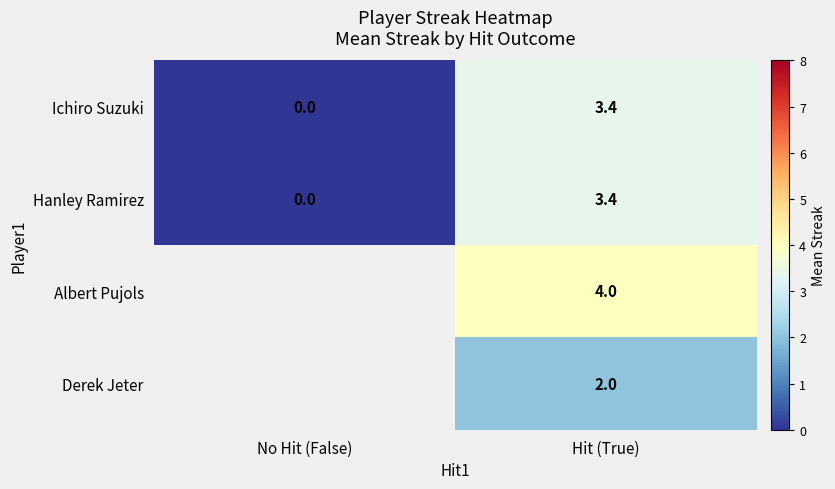

True or false: Ichiro Suzuki has a value of 3.4 at Hit (True).

True